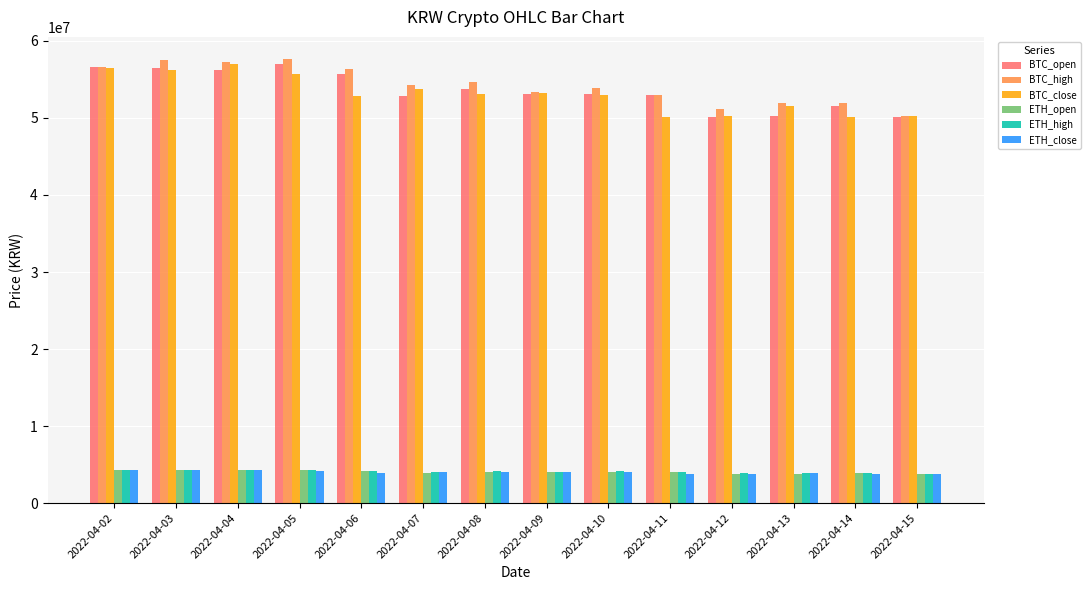

Which series changed the most between 2022-04-03 and 2022-04-06?

BTC_close